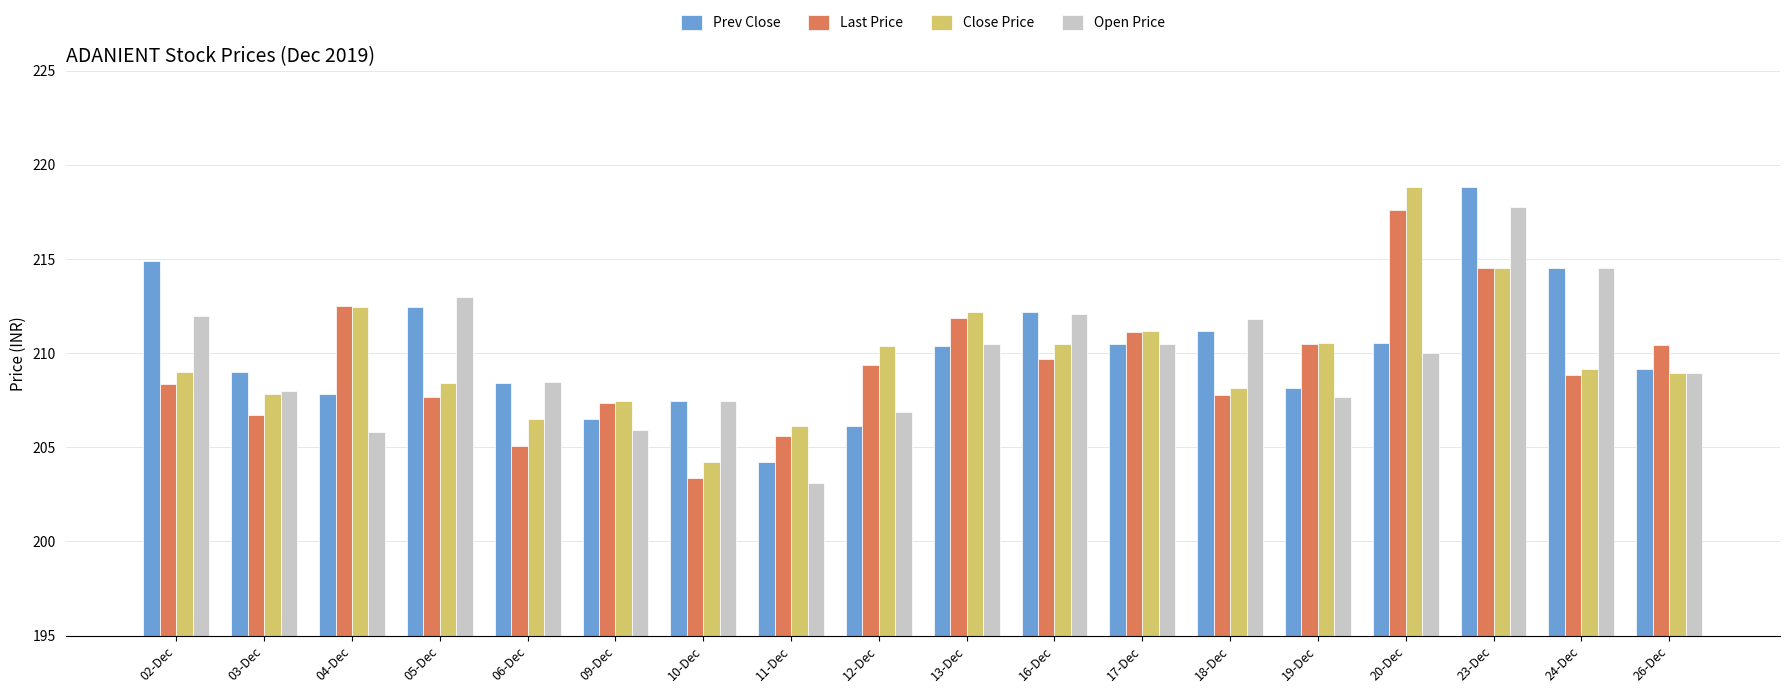

What is the difference between the highest and lowest values at 19-Dec?

2.9